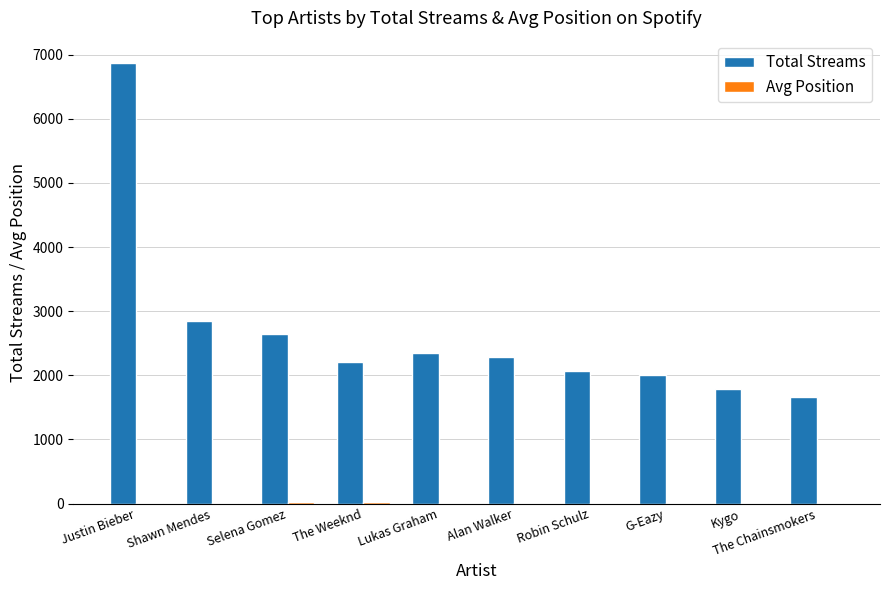

Which category has the highest value across all series?

Justin Bieber